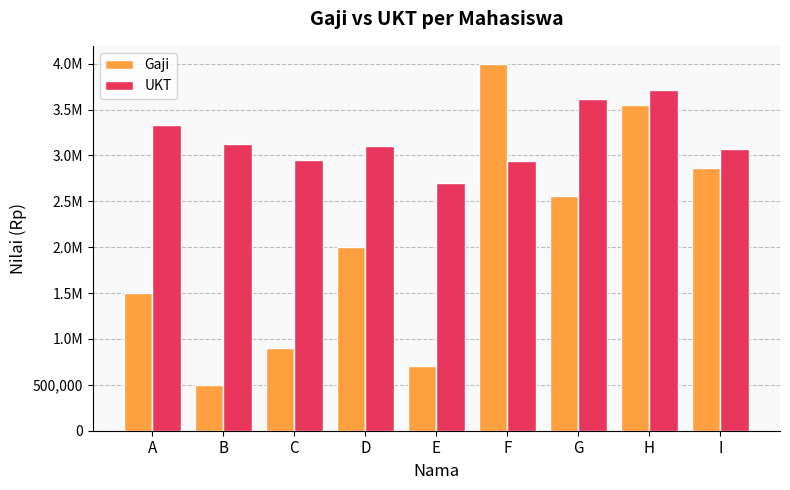

Reading left to right, what are all the values shown in this chart?

Gaji: 1500000	500000	900000	2000000	700000	3995000	2560000	3550000	2860000
UKT: 3330000	3130000	2950000	3100000	2700000	2940000	3610000	3710000	3070000